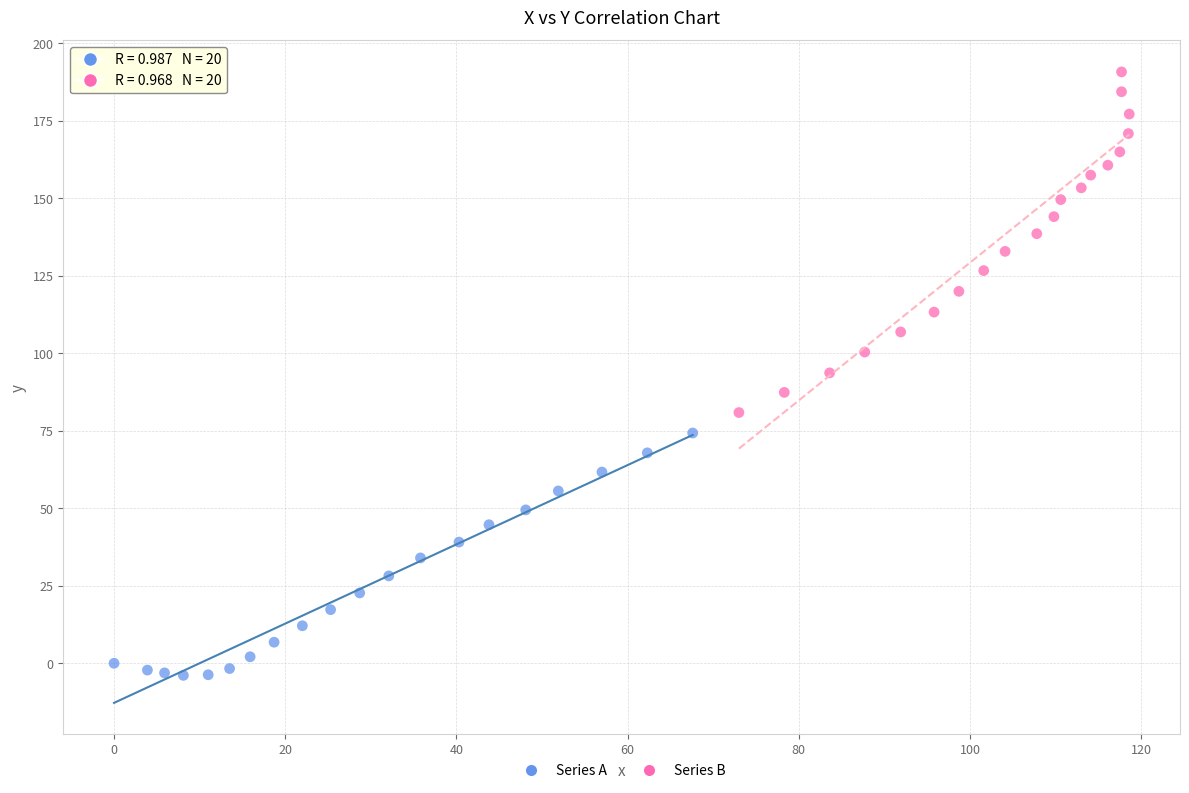

Which series contains the lowest Y value?

Series A